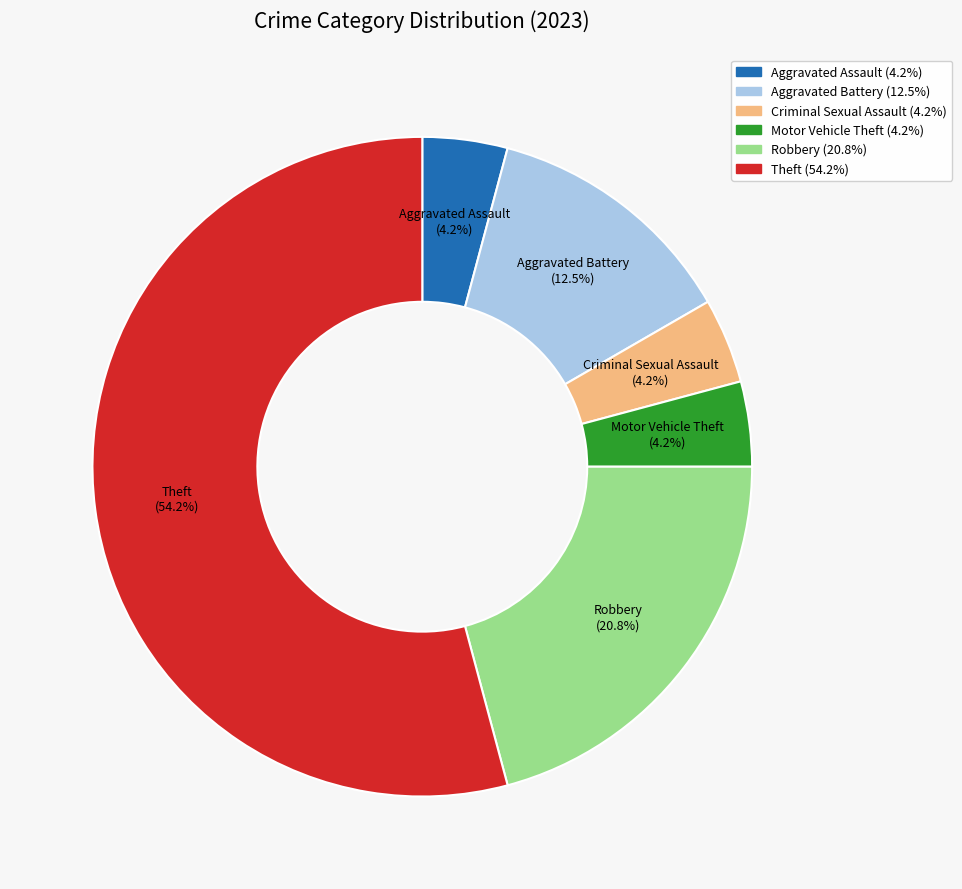

Does any single category account for the majority?

Yes